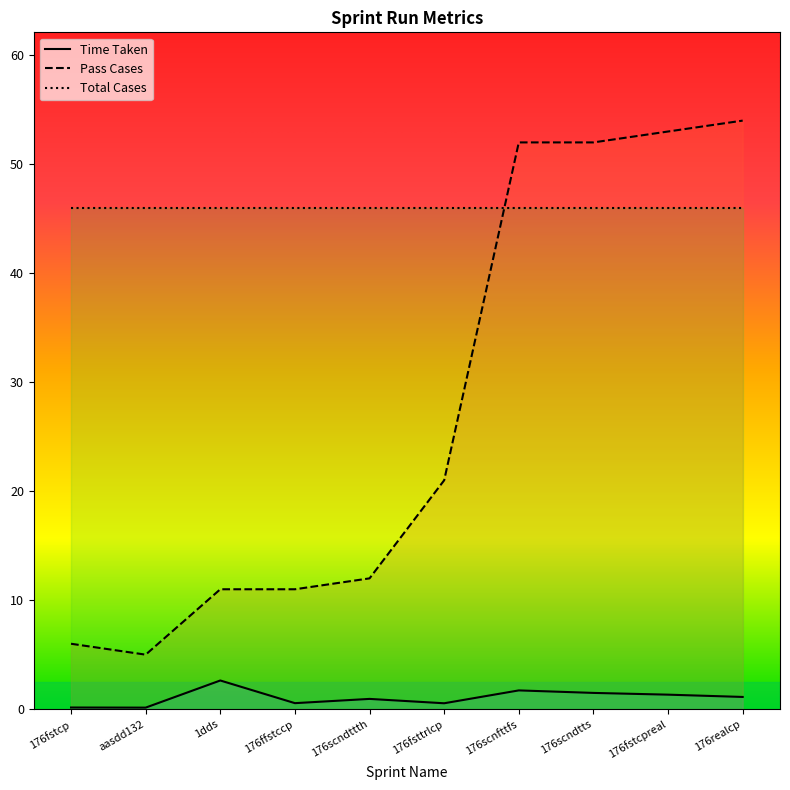

Rank the series by their maximum value, from lowest to highest.

Time Taken, Total Cases, Pass Cases